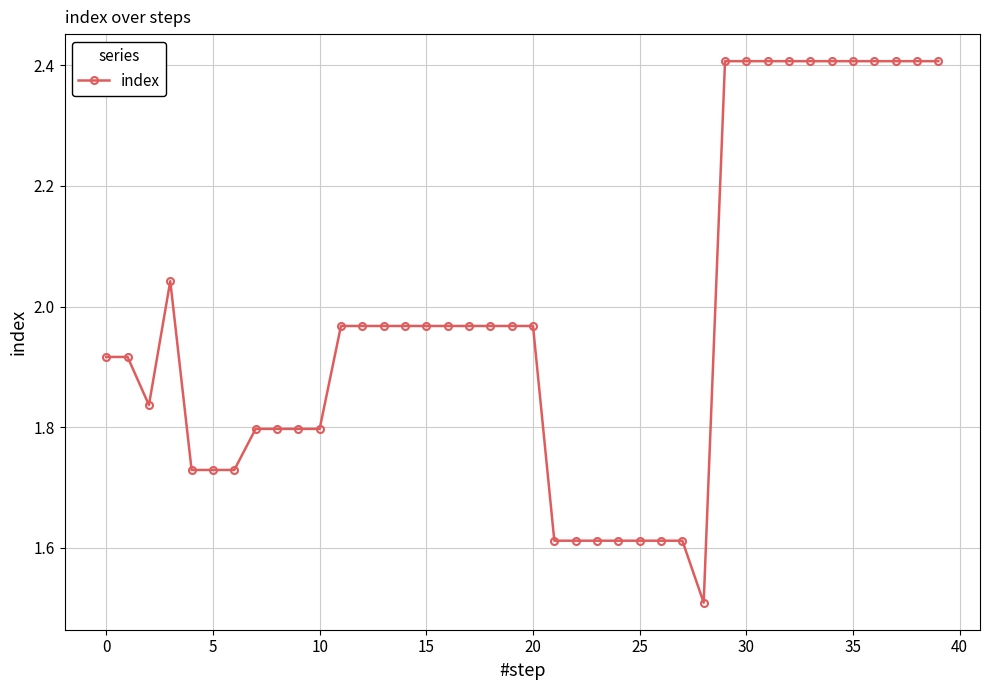

How many lines are shown in the chart?

1